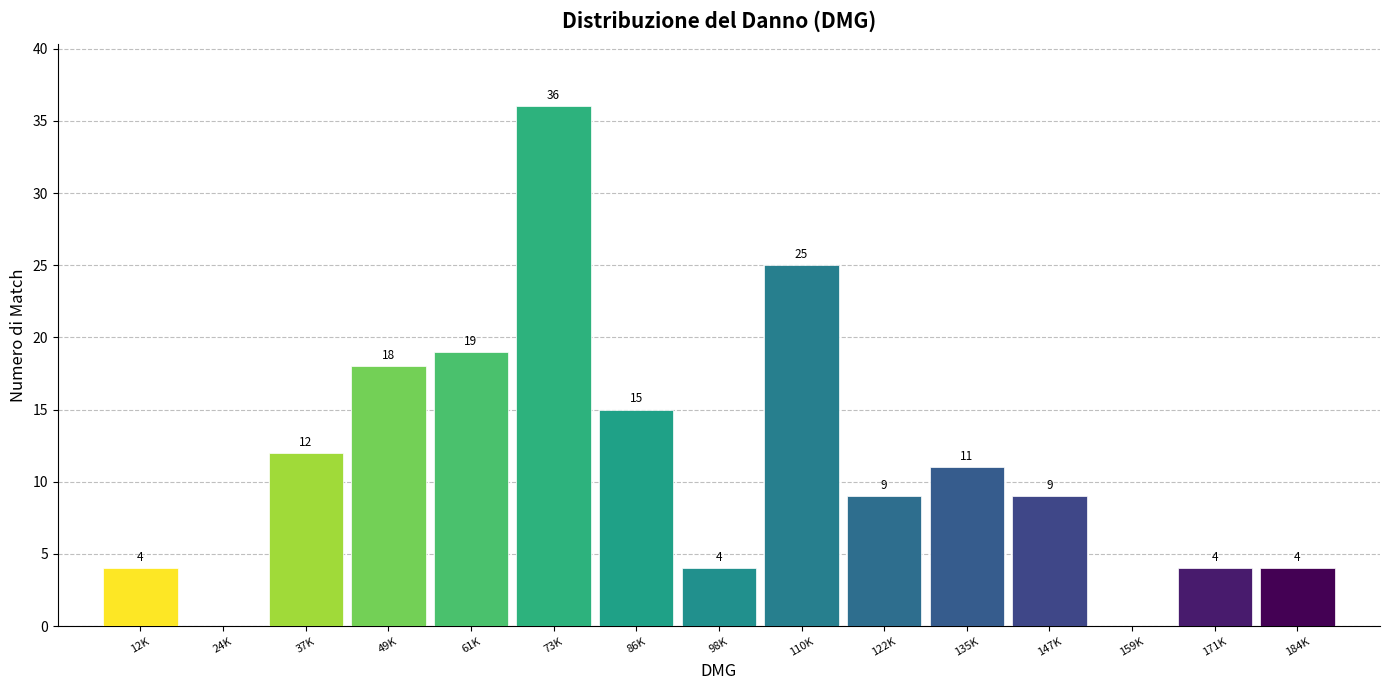

Reading left to right, what are all the values shown in this chart?

12K=4	24K=0	37K=12	49K=18	61K=19	73K=36	86K=15	98K=4	110K=25	122K=9	135K=11	147K=9	159K=0	171K=4	184K=4